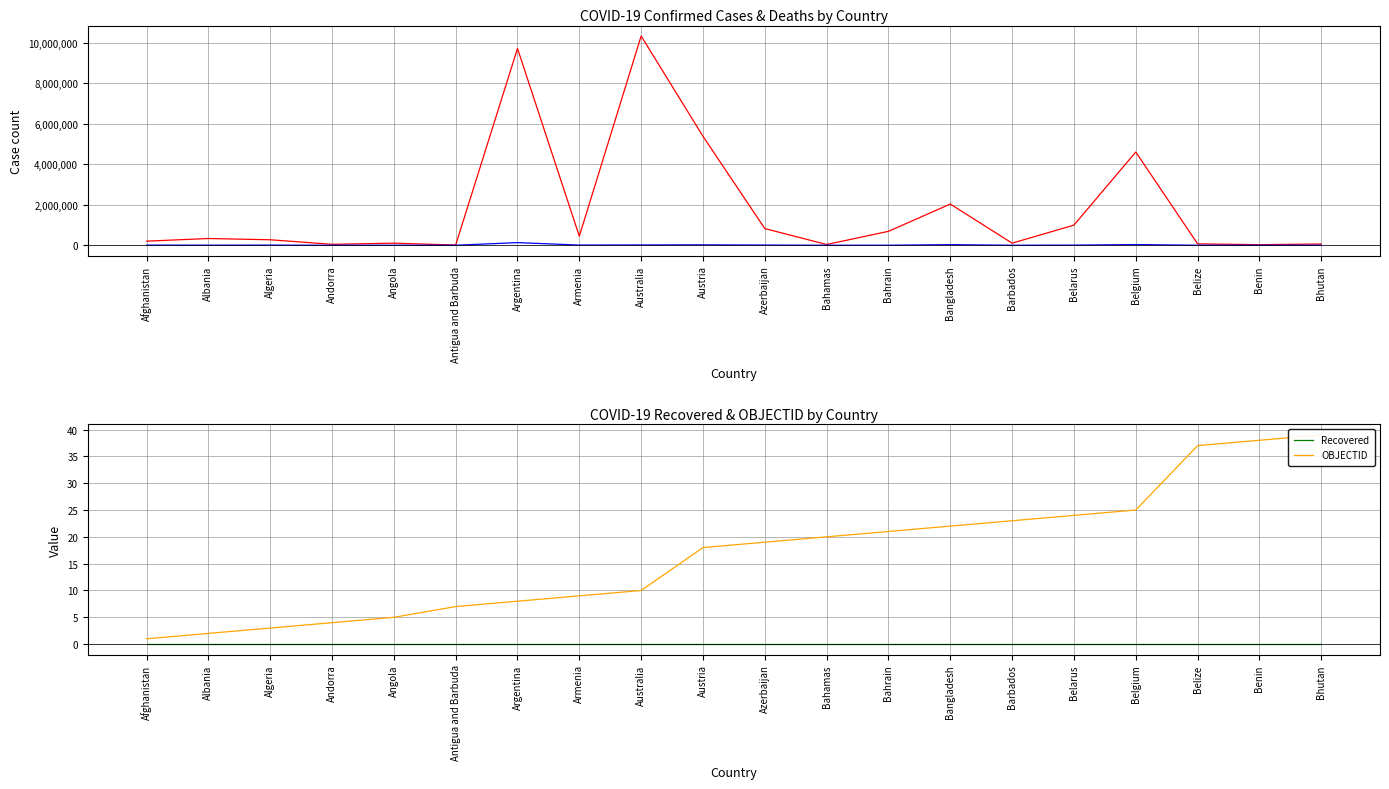

True or false: OBJECTID has more than 0 points higher than both neighbors.

False